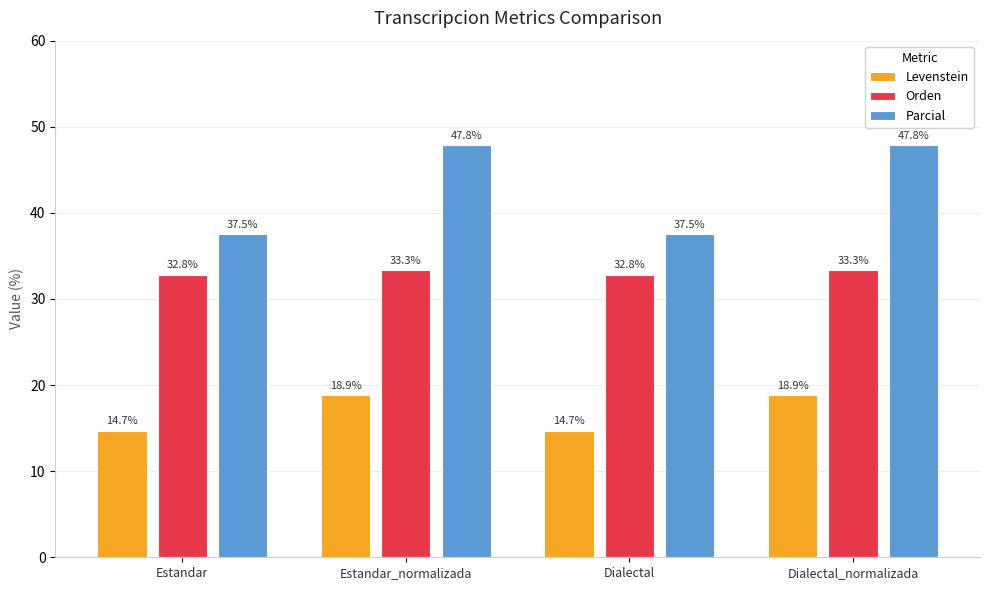

What is the sum of all Orden values?

132.3